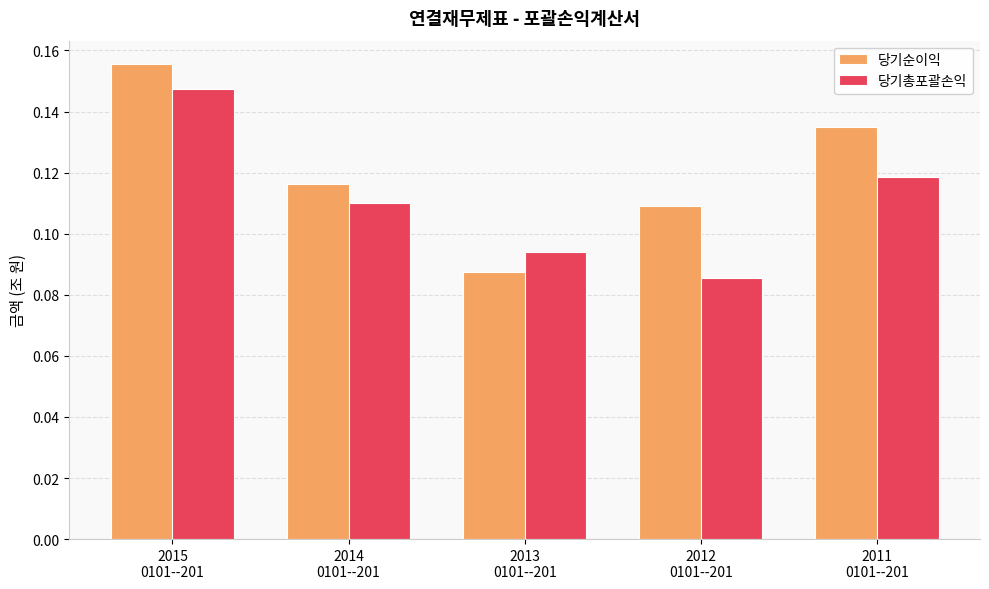

At which category is the sum across all series the highest?

2015
0101--201